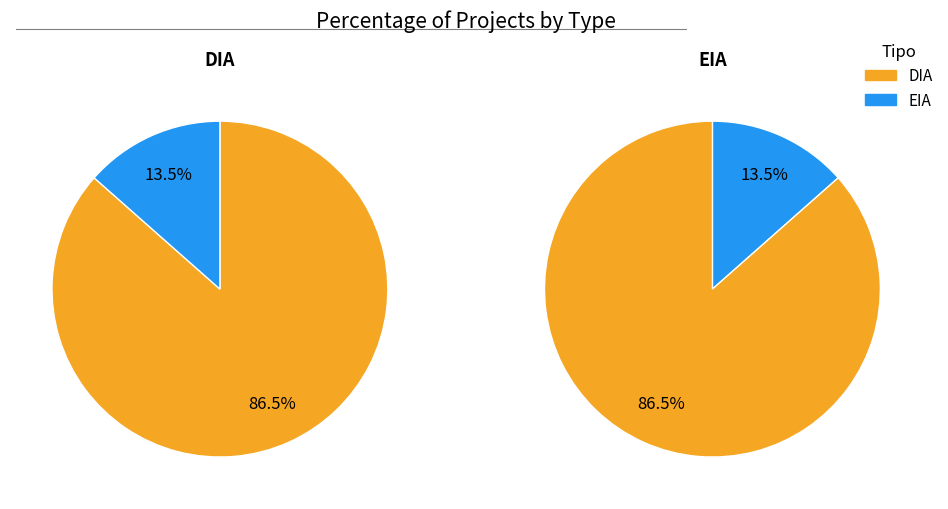

Rank the categories by value from lowest to highest.

EIA, DIA